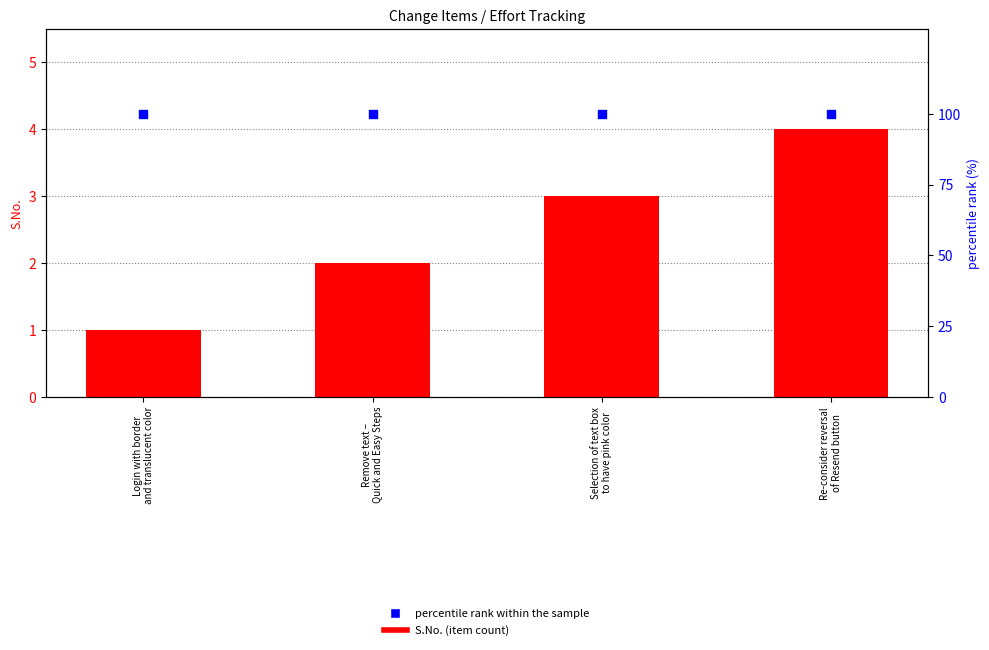

What is the total value across all series at Login with border
and translucent color?

101